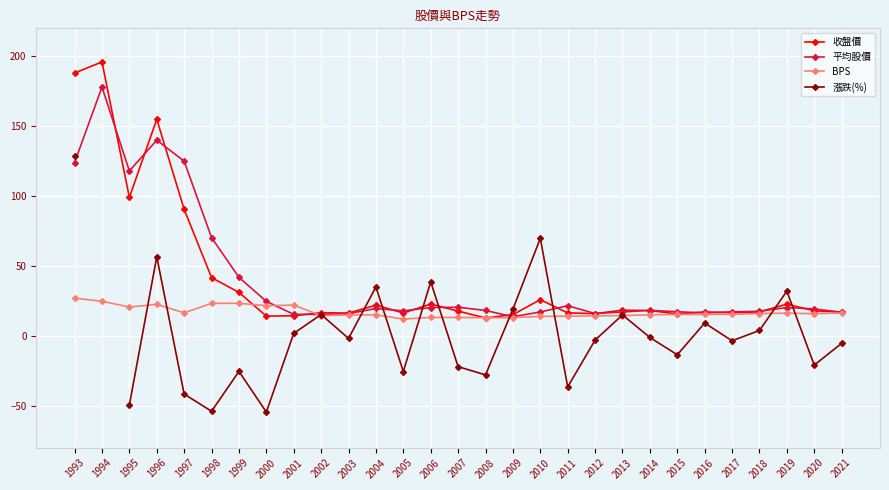

How many data points in BPS are less than 15?

11